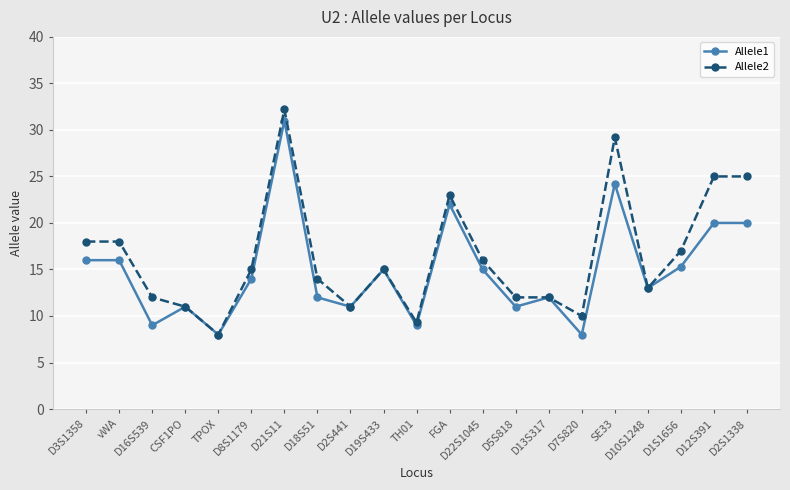

How many data points in Allele1 are less than 14?

10